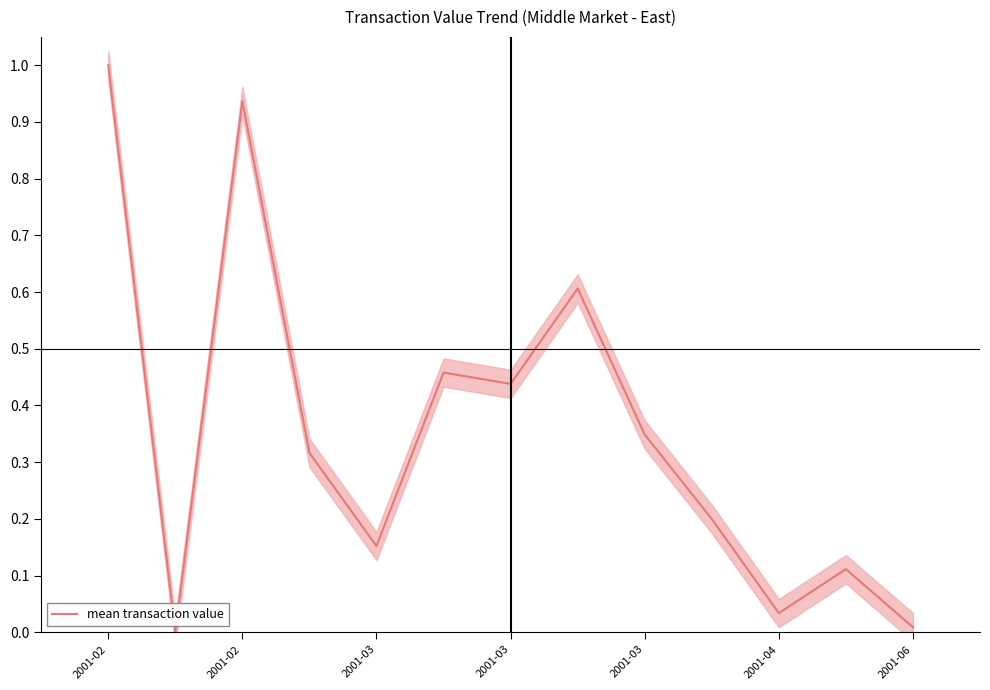

Which label corresponds to the smallest value in the chart?

2001-02